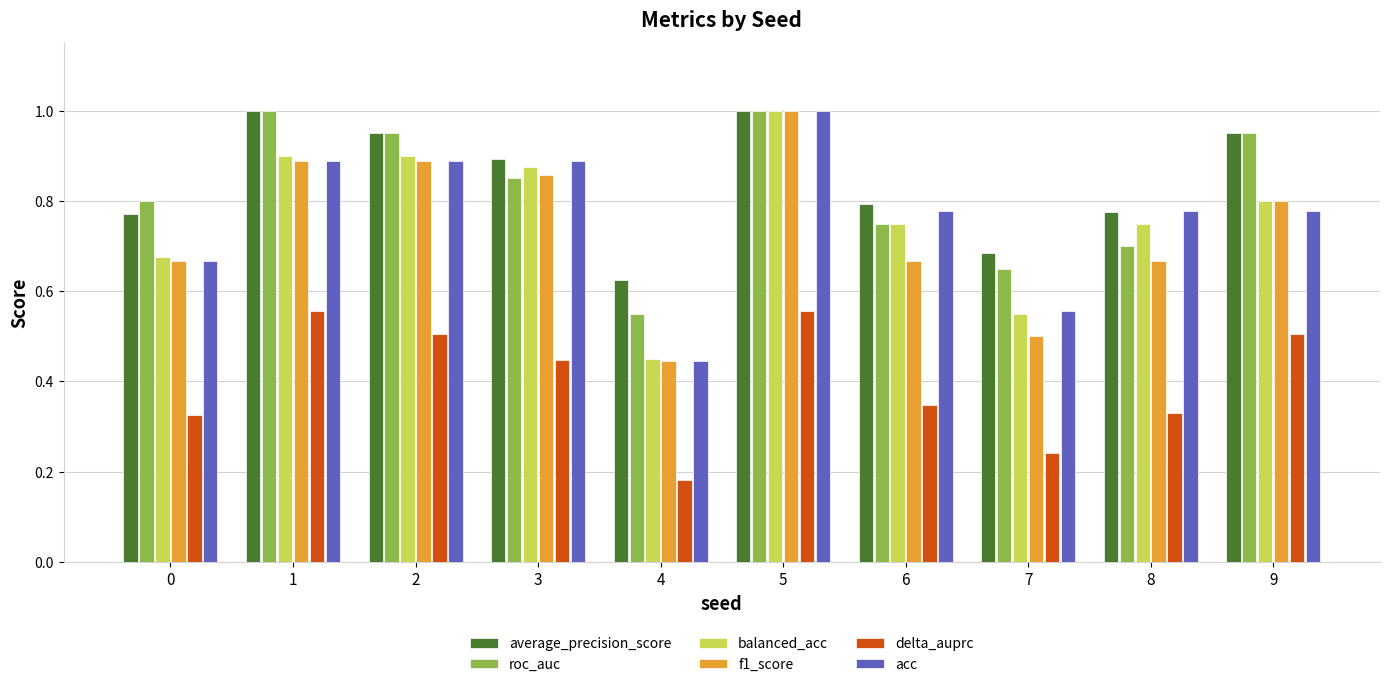

Count the number of categories in the chart.

10